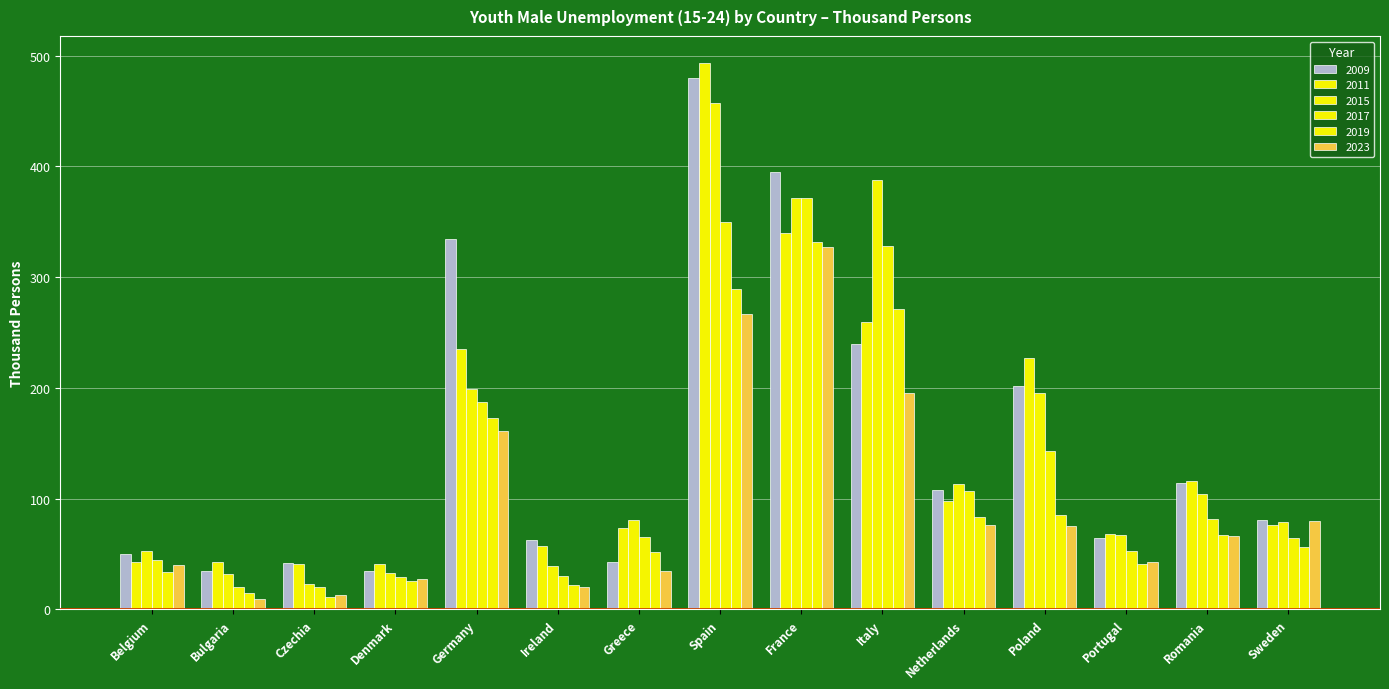

Is it true that 2009 equals 42 at Czechia?

True